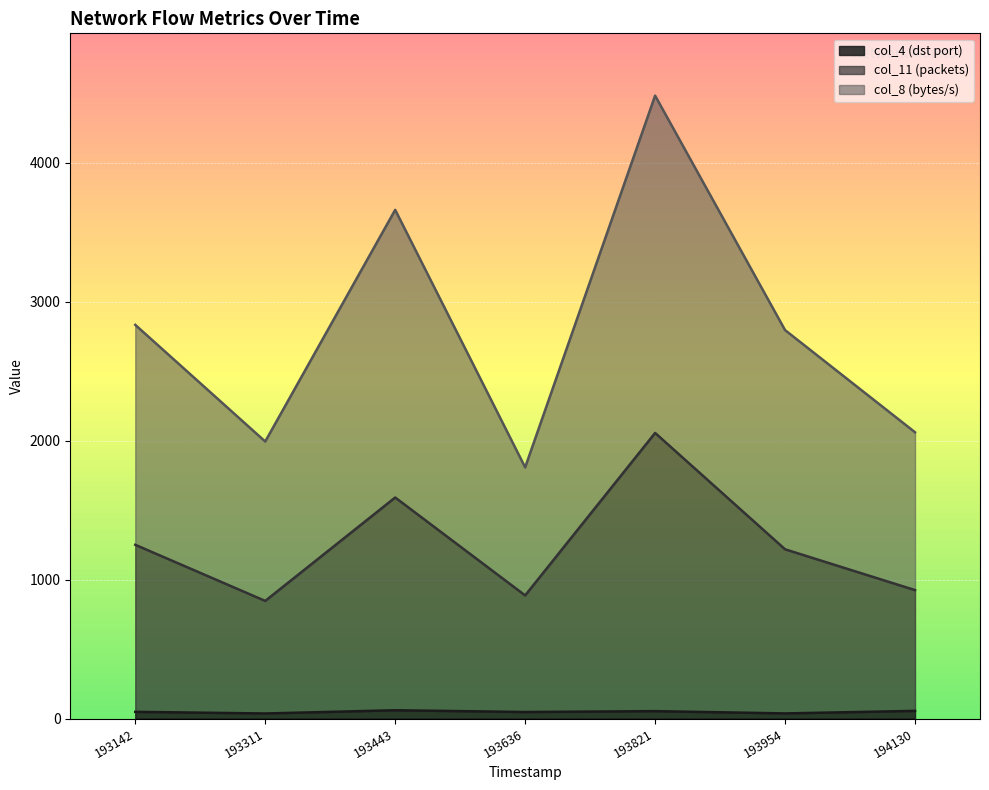

Reading right to left, list all the values displayed in this chart.

col_4: 55.1	36.8	53.1	47.0	59.5	36.4	48.2
col_7: 924.1	1217.8	2055.1	886.0	1590.5	846.4	1250.2
col_8: 2059.9	2795.0	4482.3	1807.4	3660.4	1993.5	2832.8